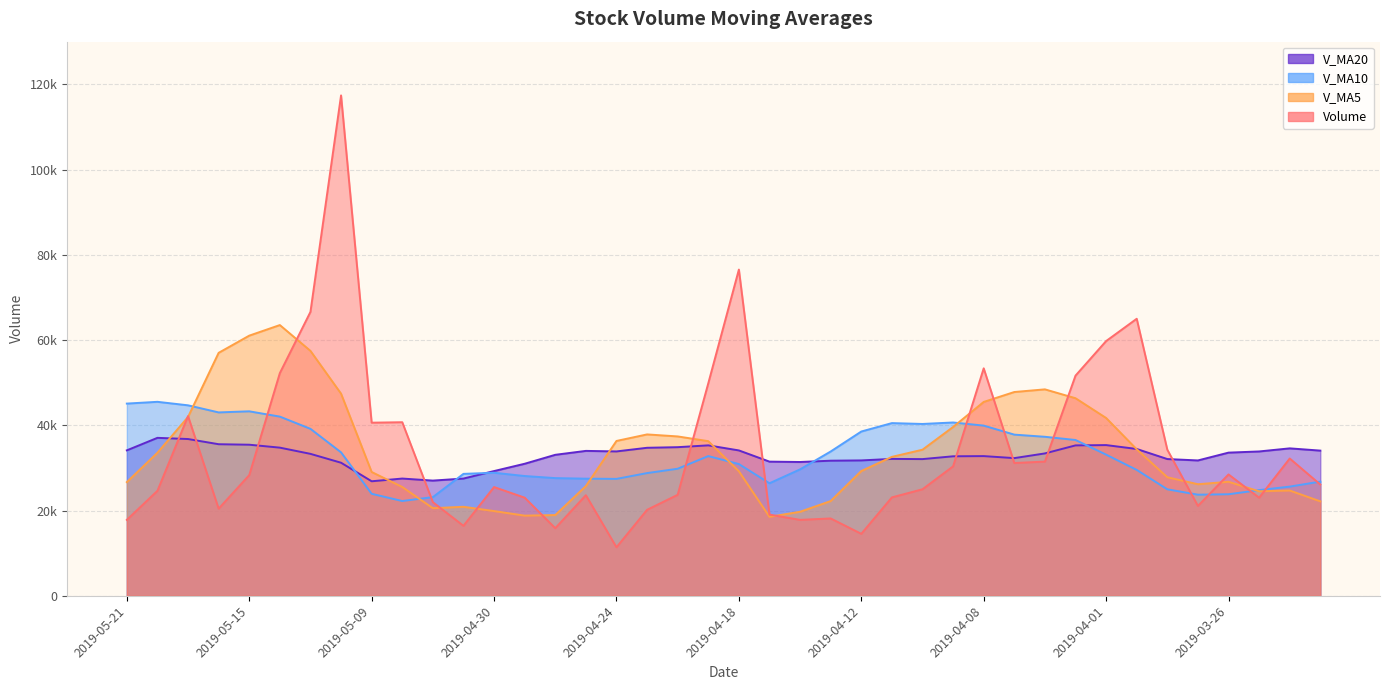

The value of v_ma5 at 2019-05-14 is 37187.6. True or false?

False